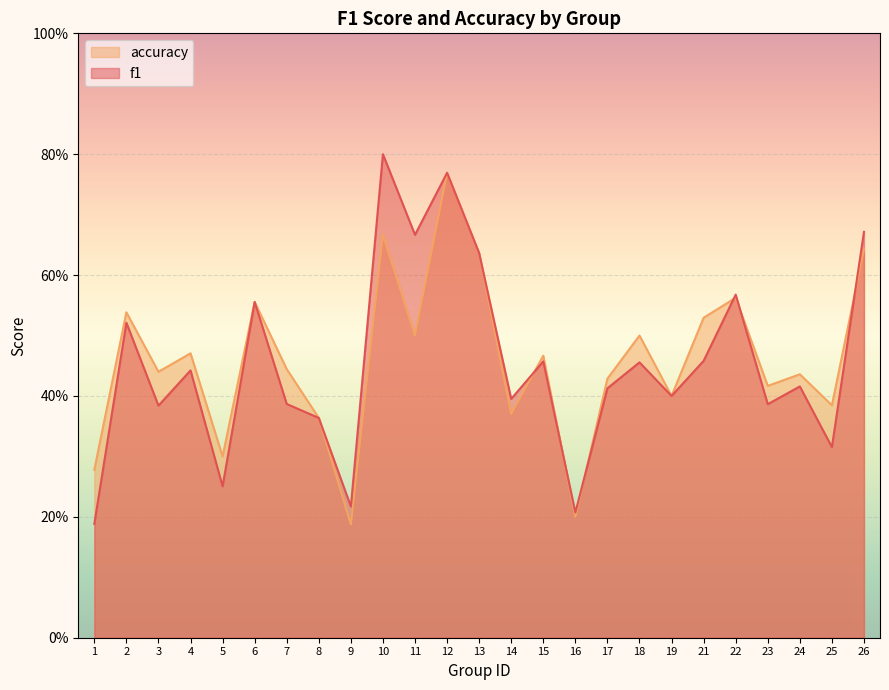

Which series has the largest total across all categories?

accuracy